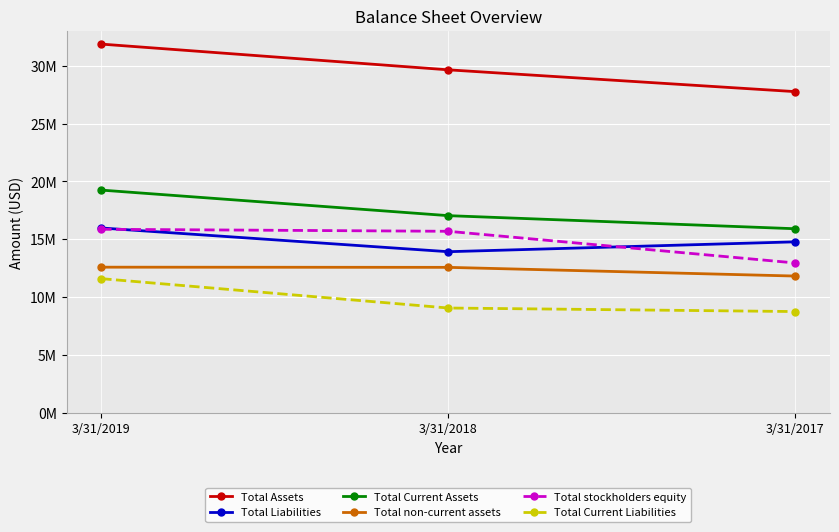

Is it true that Total non-current assets equals 5822612 at 3/31/2017?

False